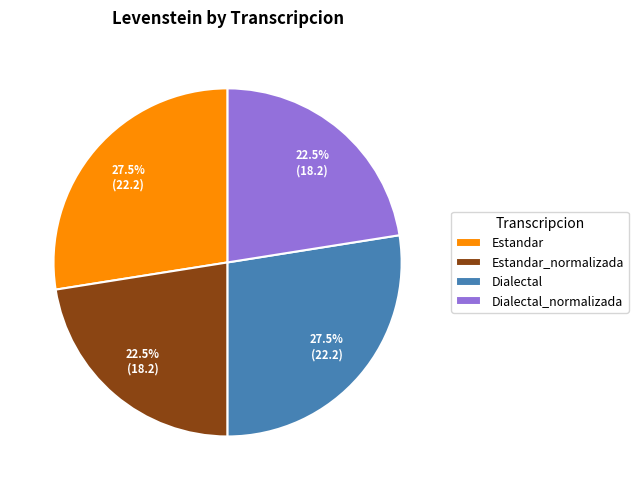

To the nearest percent, what is the average slice percentage?

25%